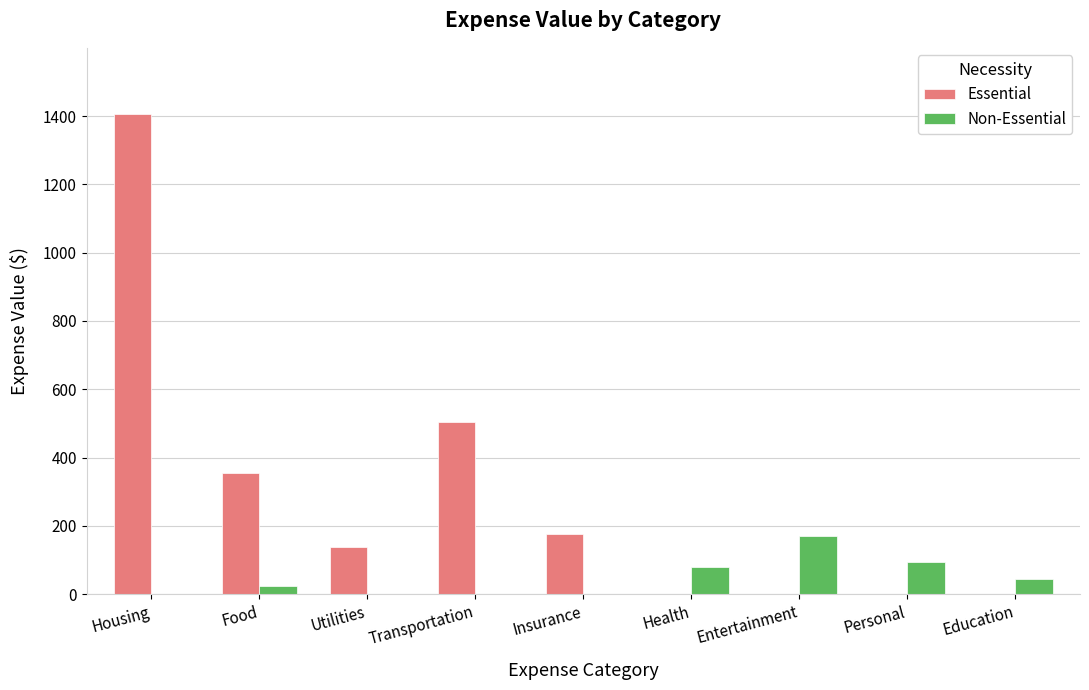

Is the value of Essential at Health greater than the value of Non-Essential at Entertainment?

No